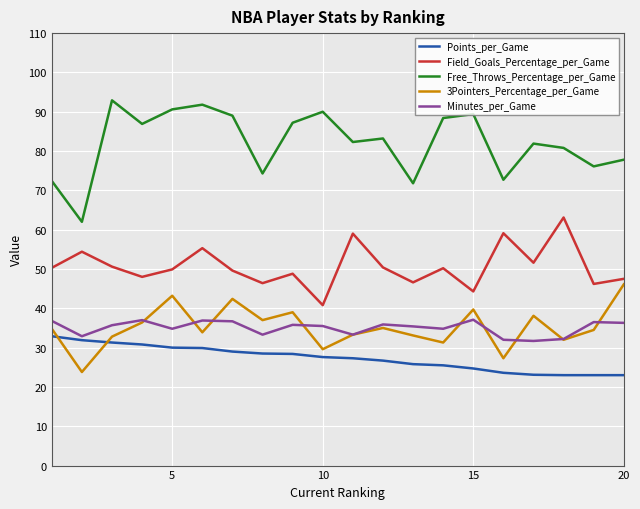

True or false: Field_Goals_Percentage_per_Game and Minutes_per_Game intersect in this chart.

False